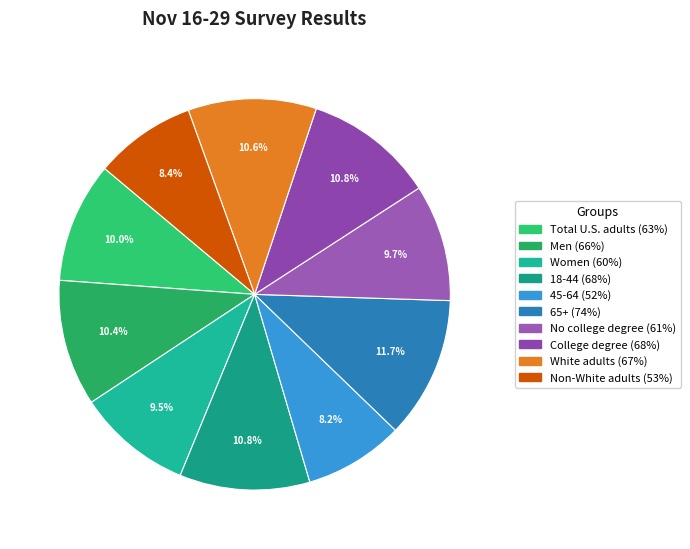

The 18-44 slice represents 16% of the pie. True or false?

False